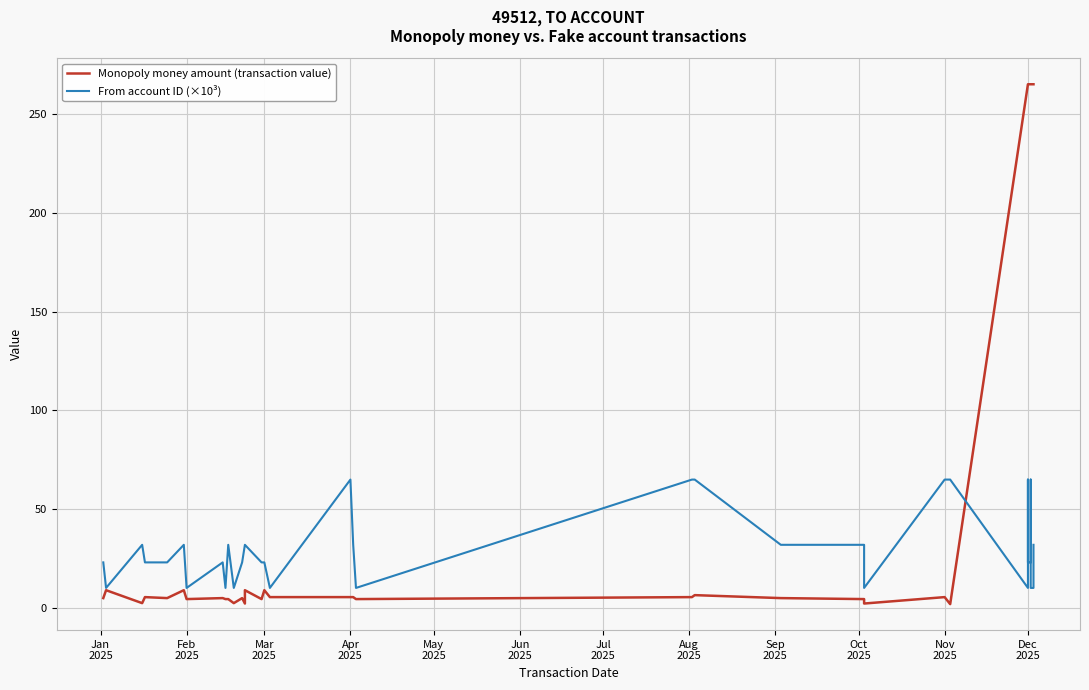

Reading left to right, what are all the values shown in this chart?

Monopoly money amount (transaction value): 5.0	9.0	2.5	5.5	5.0	9.0	4.5	5.0	4.5	4.5	4.5	2.5	5.0	2.2	9.0	4.5	9.0	9.0	5.5	5.5	5.5	4.5	5.5	5.5	6.5	5.0	4.5	2.2	5.5	1.9	265.0	265.0	265.0	265.0	265.0	265.0	265.0	265.0	265.0	265.0
From account ID (×10³): 23.1	10.1	32.0	23.1	23.1	32.0	10.1	23.1	10.1	32.0	32.0	10.1	23.1	32.0	32.0	23.1	23.1	23.1	10.1	65.0	32.0	10.1	65.0	65.0	65.0	32.0	32.0	10.1	65.0	65.0	10.1	32.0	65.0	23.1	23.1	65.0	32.0	10.1	10.1	32.0